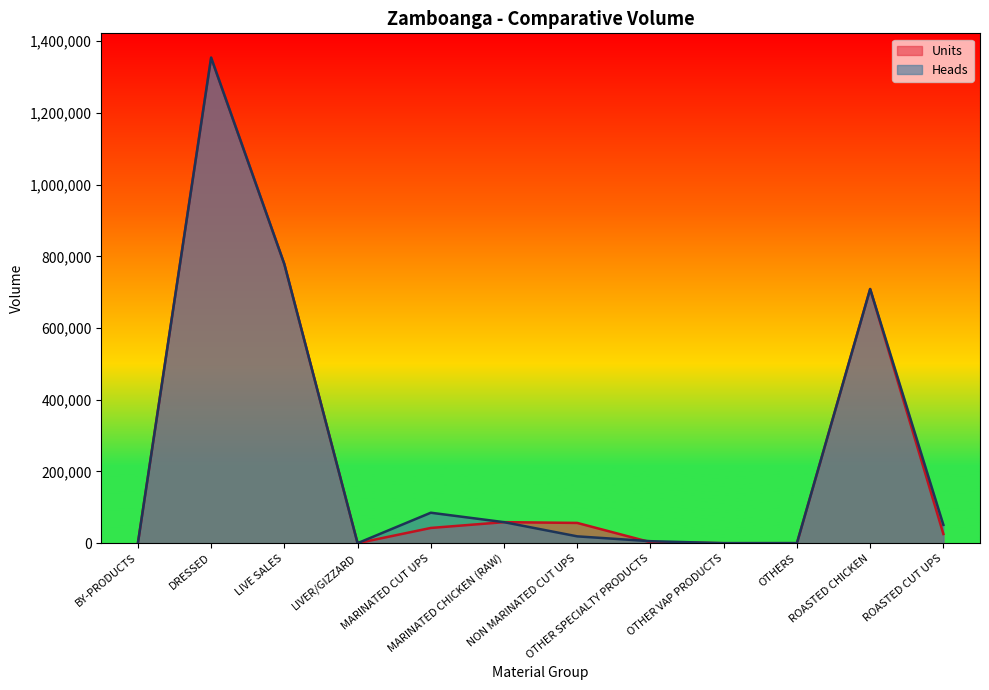

What is the sum of the Heads values at ROASTED CHICKEN and OTHER SPECIALTY PRODUCTS?

714394.0